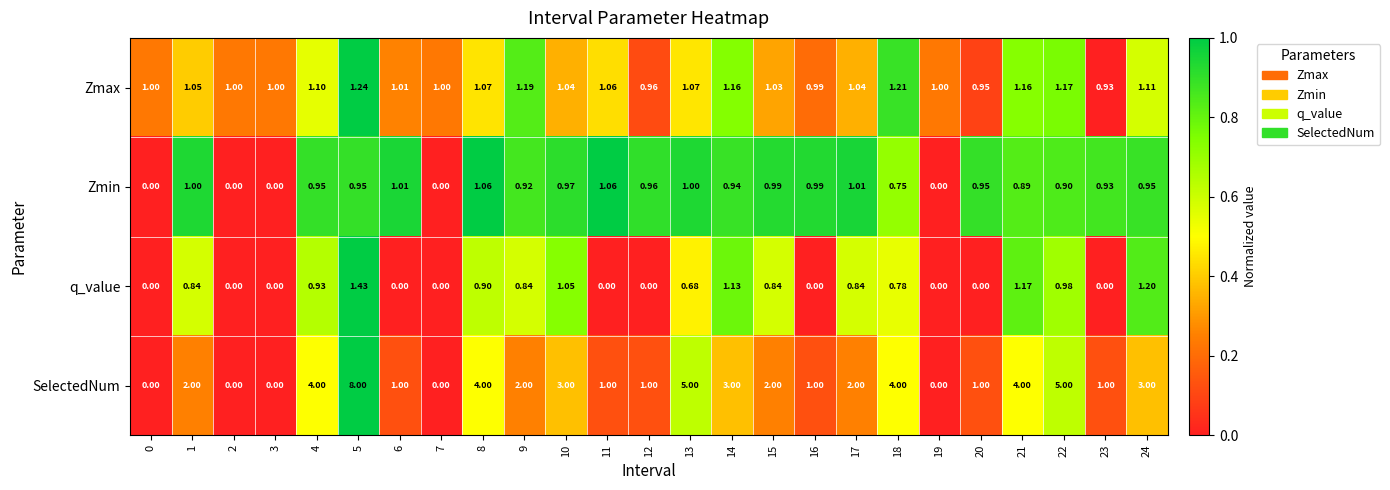

Rank the series by their maximum value, from highest to lowest.

SelectedNum, q_value, Zmax, Zmin